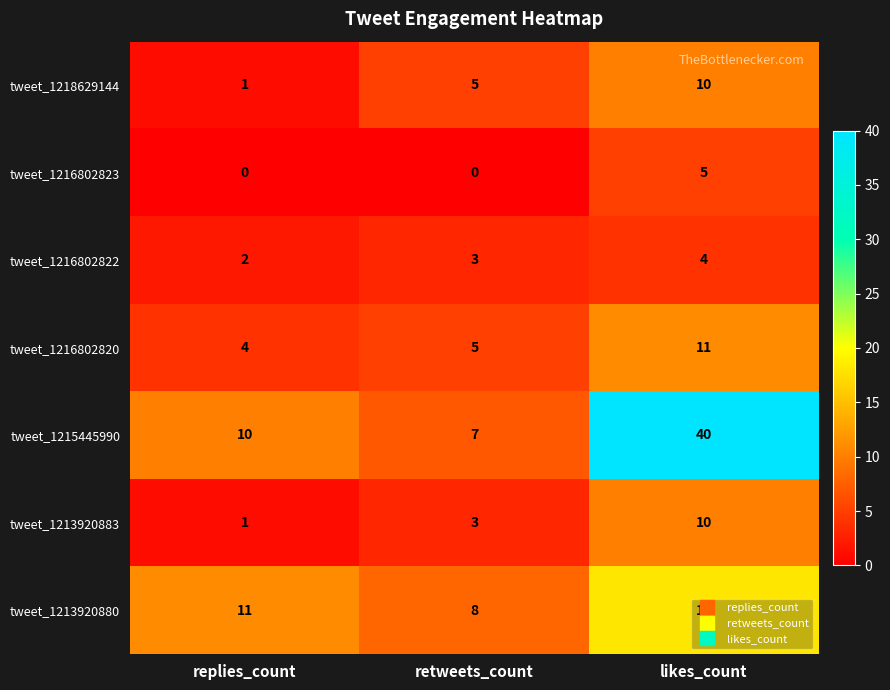

At which category does the chart reach its peak across all series?

likes_count